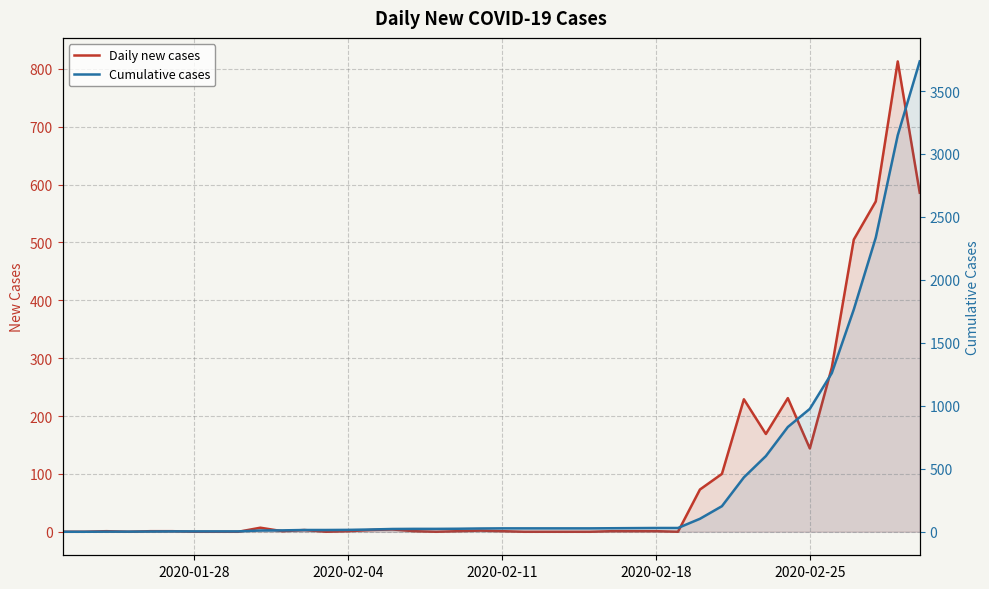

Reading left to right, what are all the values shown in this chart?

Daily new cases: 0	0	1	0	1	1	0	0	0	7	1	3	0	1	3	4	1	0	1	2	1	0	0	0	0	1	1	1	0	73	100	229	169	231	144	284	505	571	813	586
Cumulative cases: 0	0	1	1	2	3	3	3	3	10	11	14	14	15	18	22	23	23	24	26	27	27	27	27	27	28	29	30	30	103	203	432	601	832	976	1260	1765	2336	3149	3735